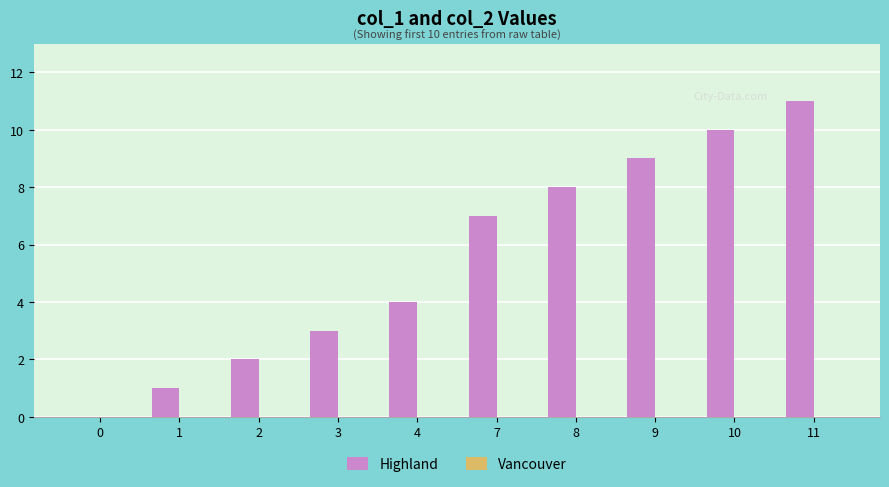

At which category does the chart reach its peak across all series?

11